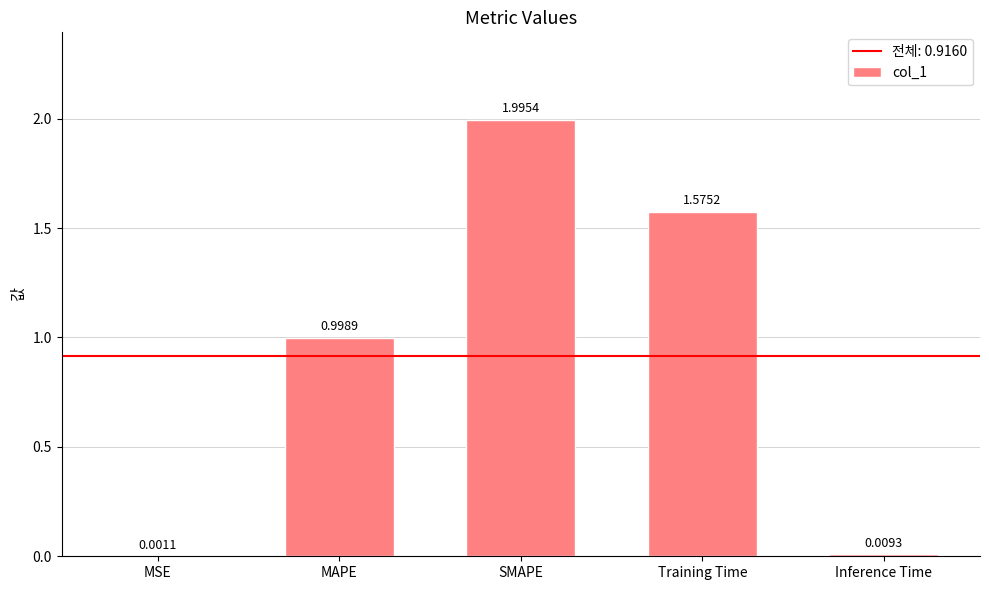

At which label is the value closest to 0?

MSE